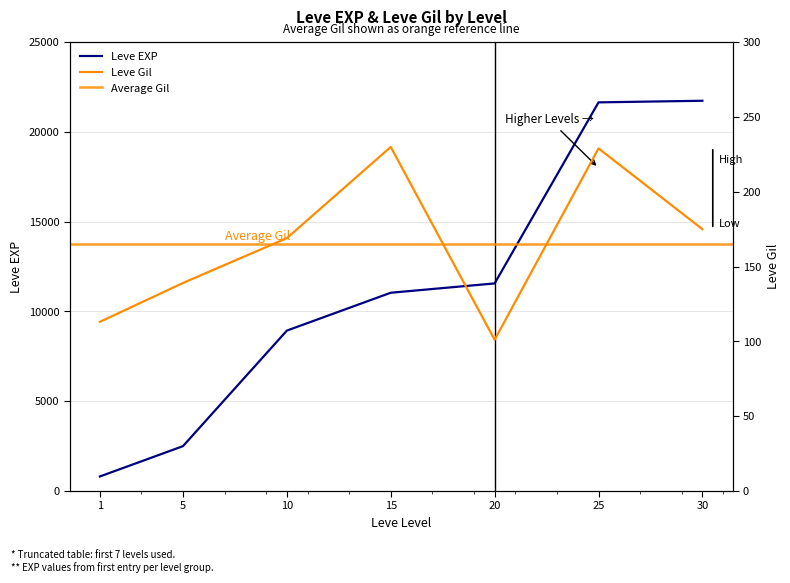

True or false: Leve EXP has a value of 31470 at 25.

False